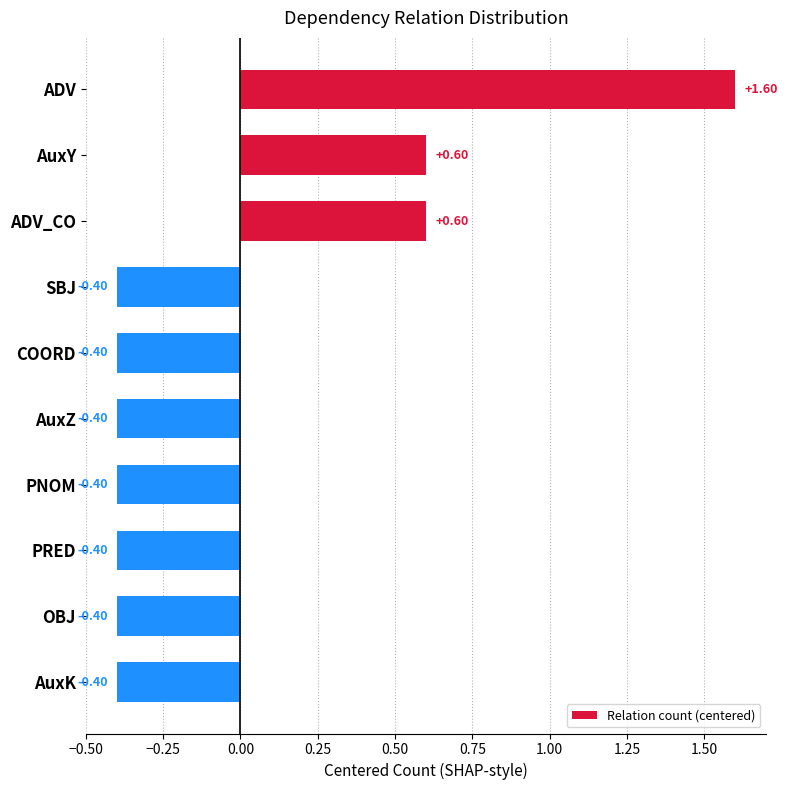

How many values are between 0 and 1?

2